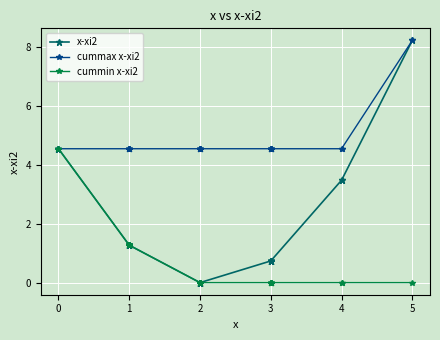

At 3, list the series in order from smallest to largest.

cummin x-xi2, x-xi2, cummax x-xi2